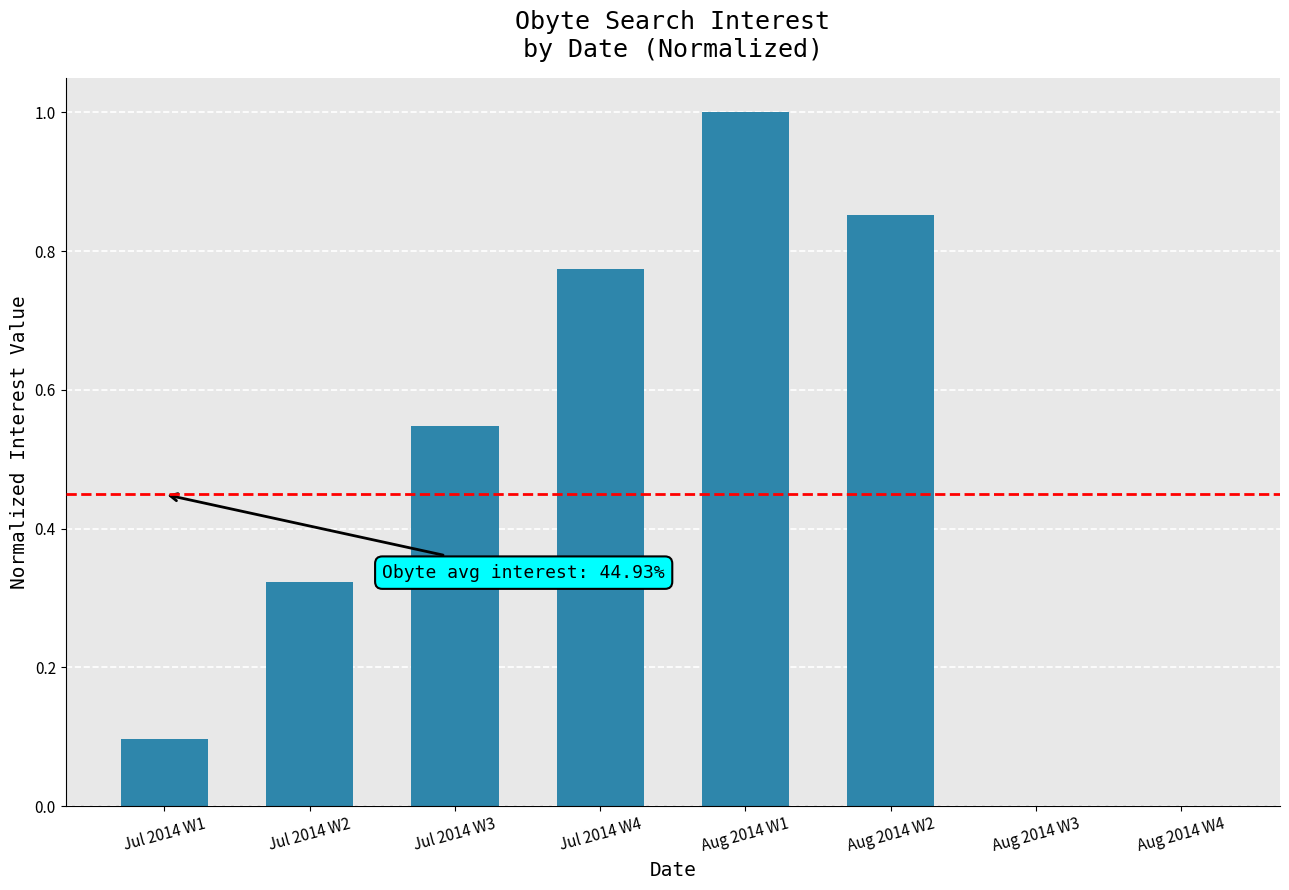

Between Aug 2014 W2 and Jul 2014 W2, which is larger?

Aug 2014 W2